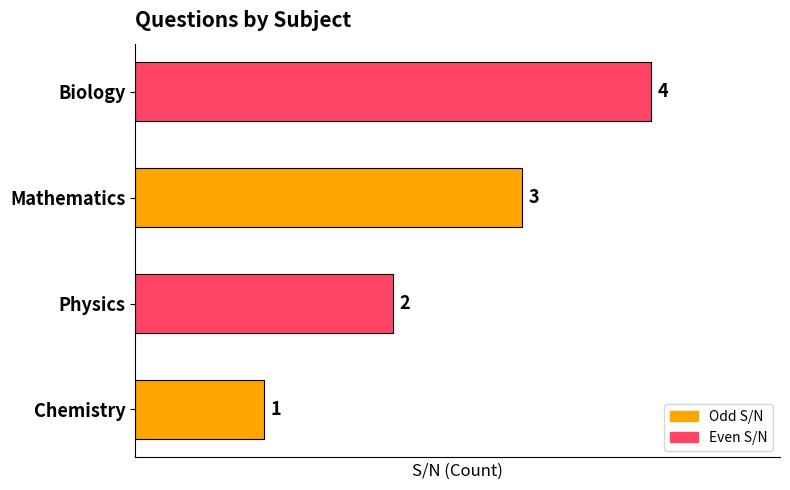

Does the chart contain stacked bars?

No